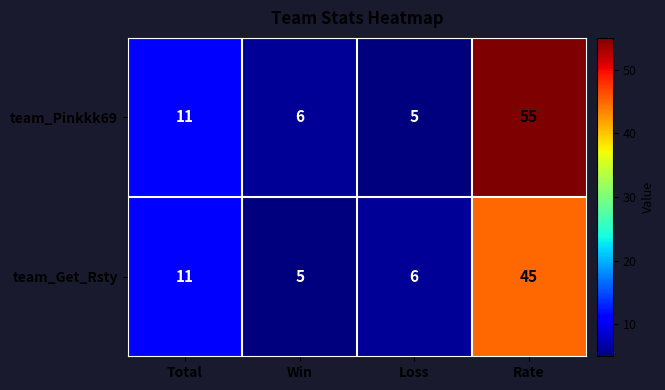

How many values in the team_Get_Rsty series are below 11?

2